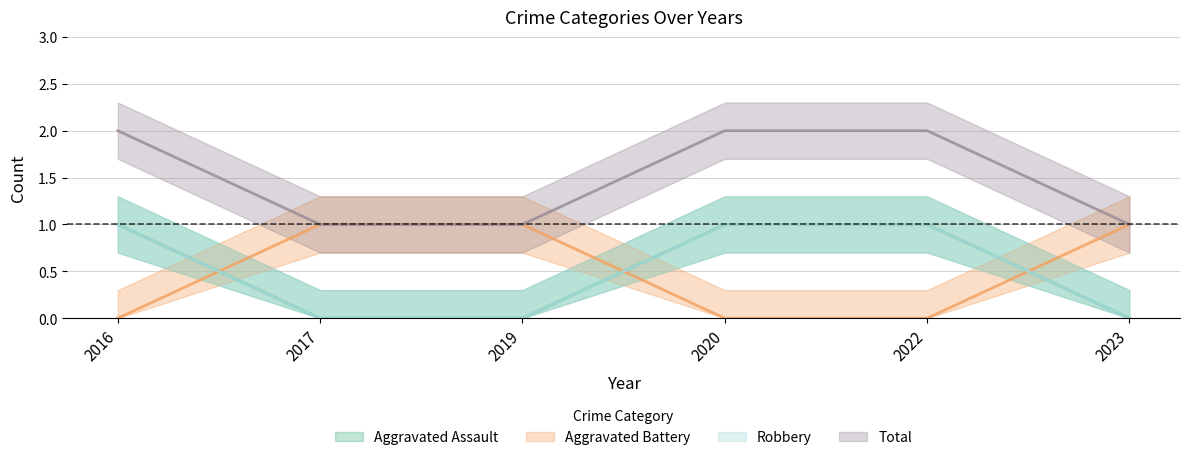

How many data points in Aggravated Assault are less than 1?

3